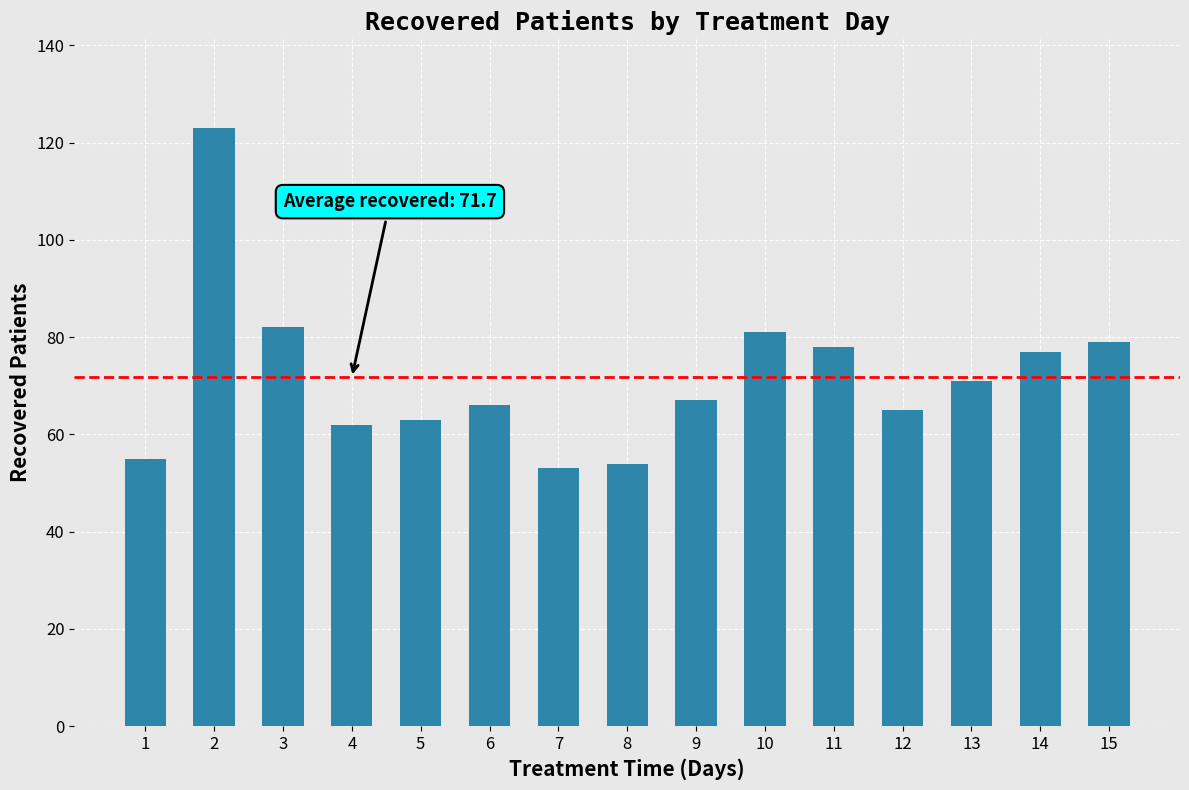

Reading right to left, transcribe all the data shown in this chart.

79	77	71	65	78	81	67	54	53	66	63	62	82	123	55